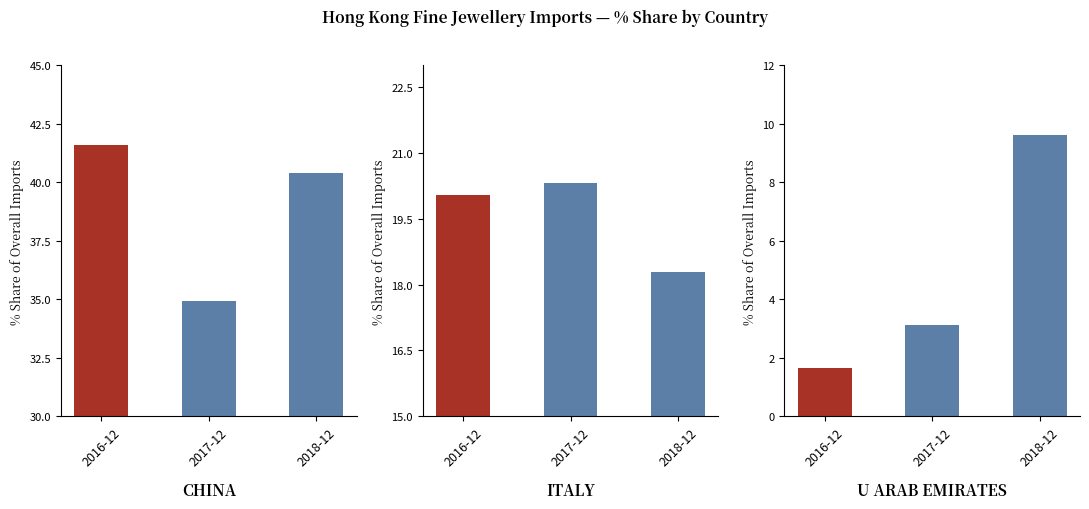

Which label corresponds to the smallest value in the chart?

2016-12